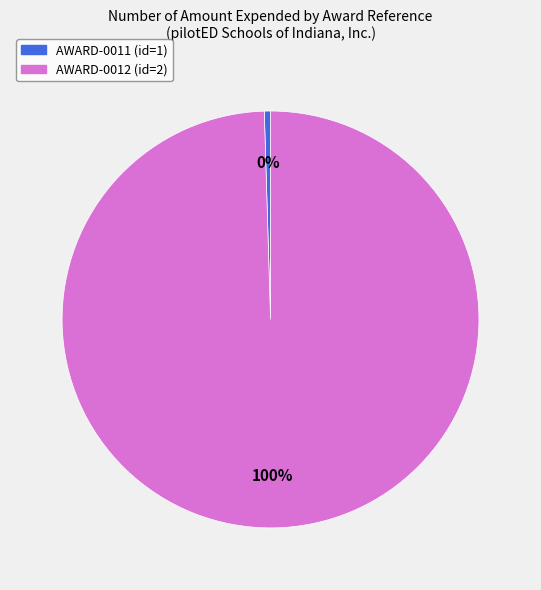

Rank the categories by value from lowest to highest.

AWARD-0011 (id=1), AWARD-0012 (id=2)